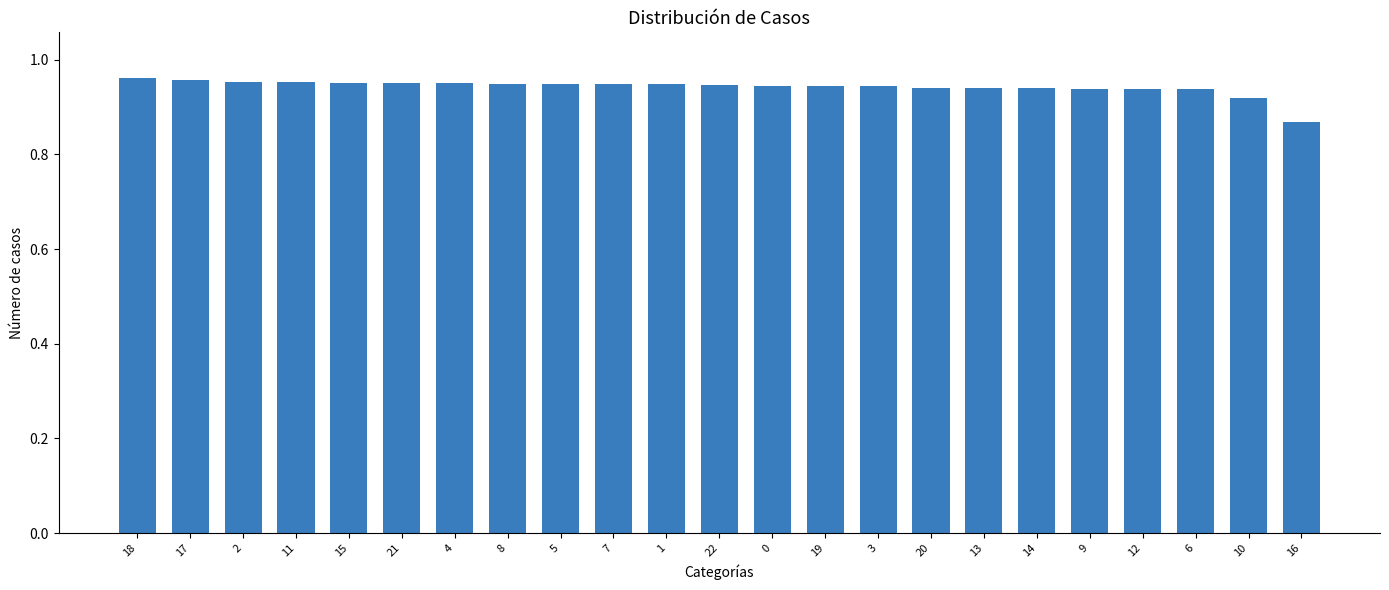

What is the sum of the values at 19 and 21?

1.9